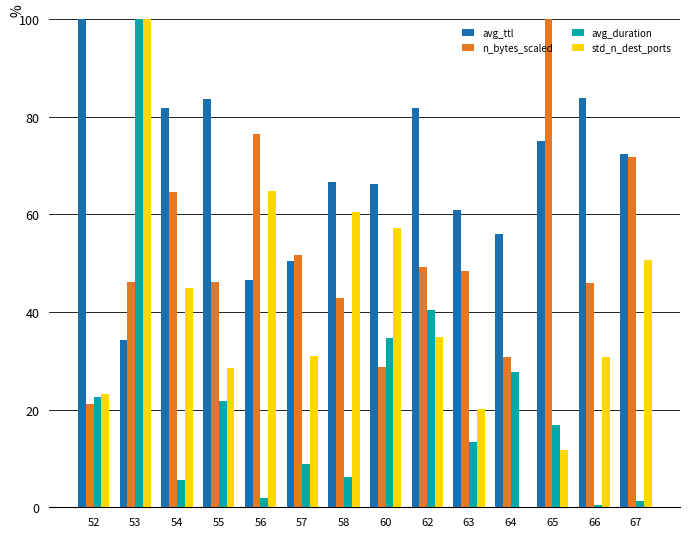

Is it true that avg_duration equals 21.9 at 55?

True